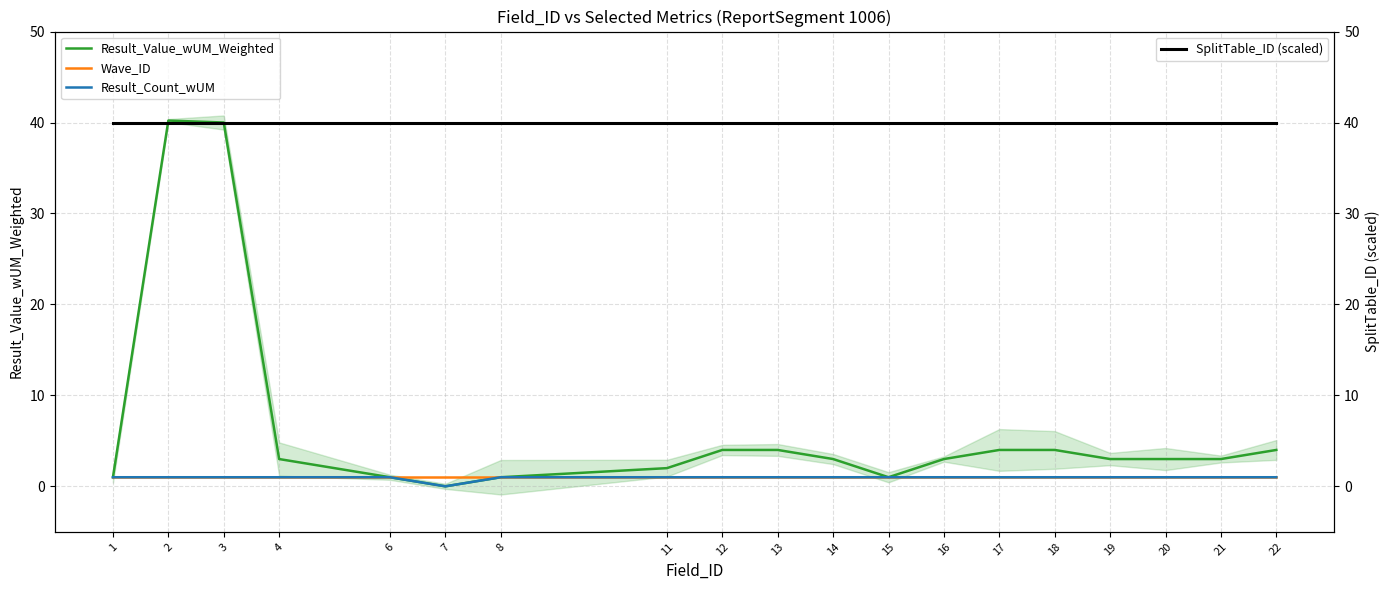

Is it true that Result_Count_wUM equals 0.6 at 11?

False